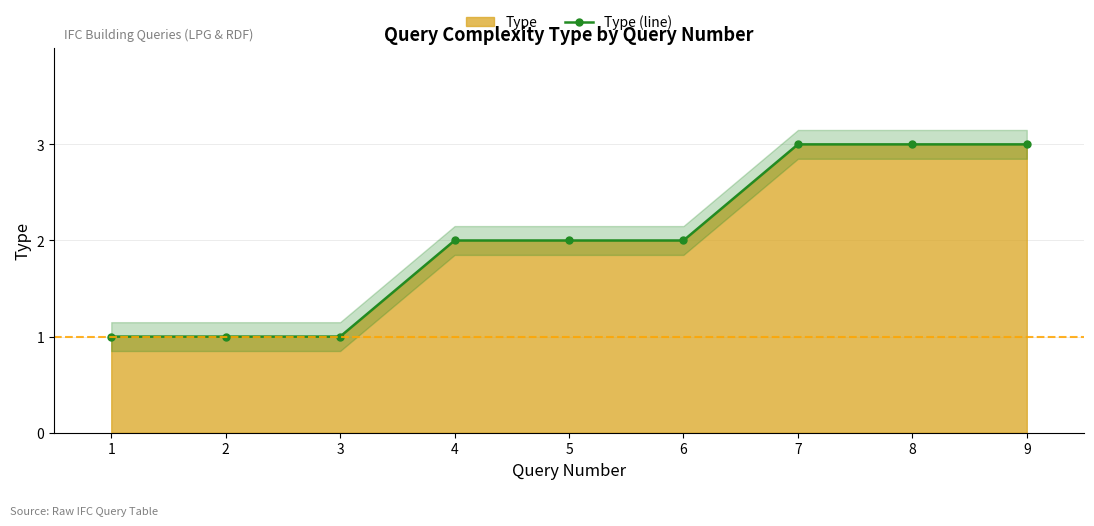

Where is the data nearest to the value 2?

4